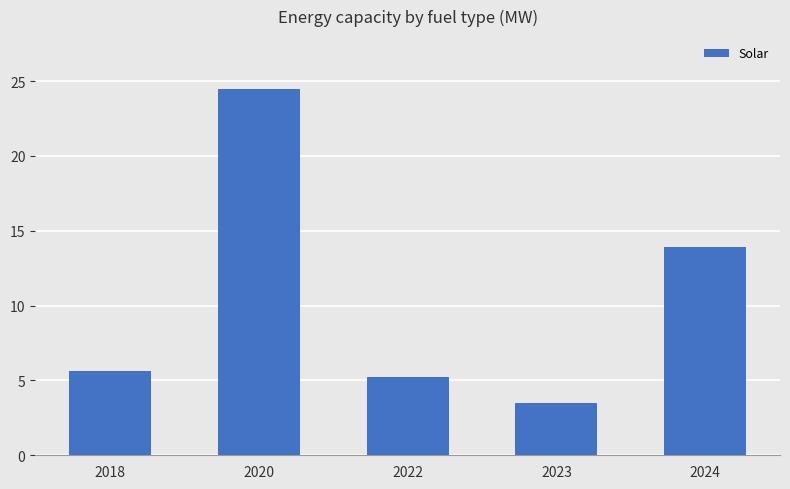

The chart shows a value of 24.5 at 2020. True or false?

True